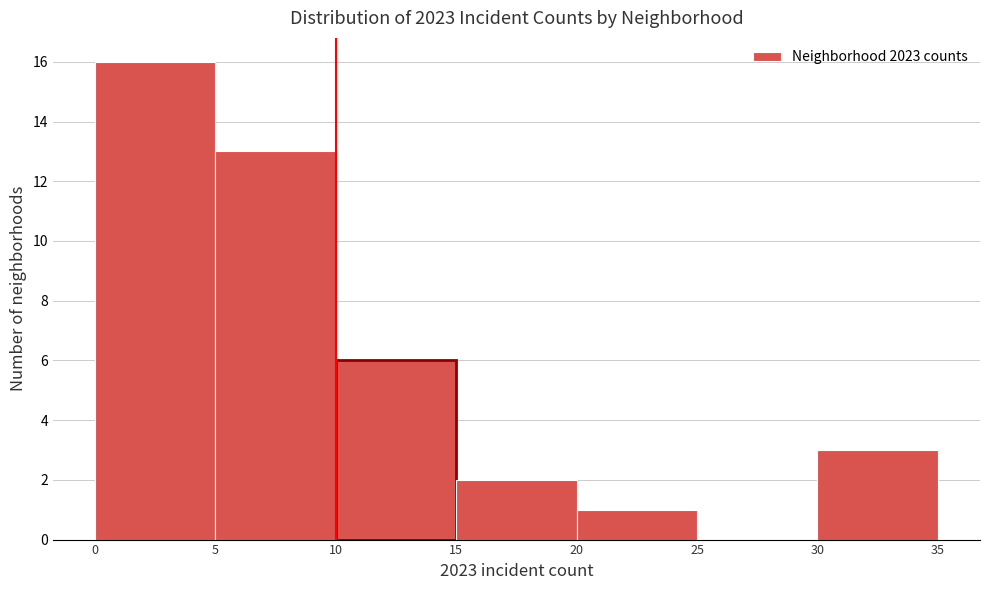

What is the height of the bar covering 5 to 10 on the x-axis? The values are not printed on the chart, so give them approximately, as read against the axis.

13